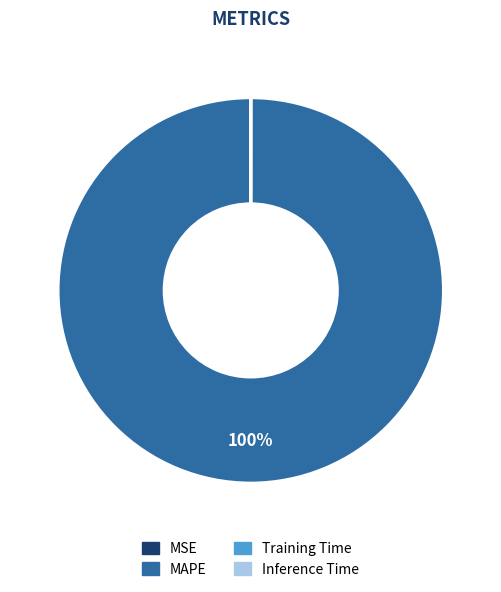

What is the largest slice in the pie chart?

MAPE